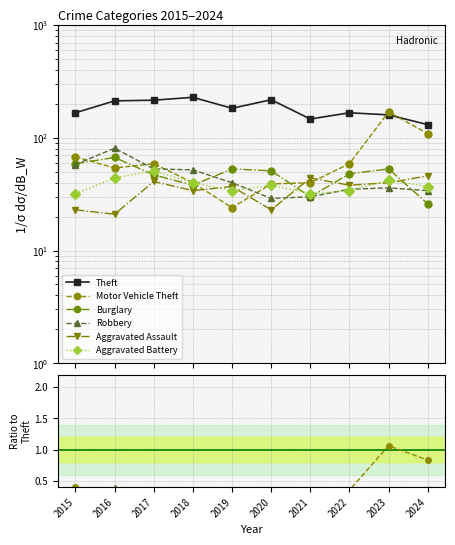

At which label is Theft closest to 180?

2019